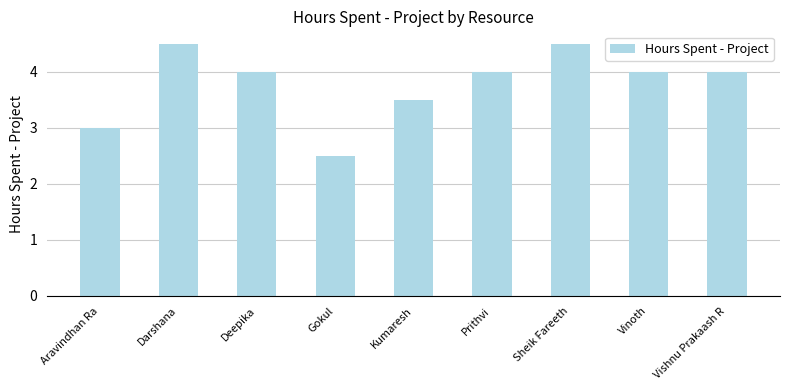

What is the value of the 1st bar from the left?

3.0